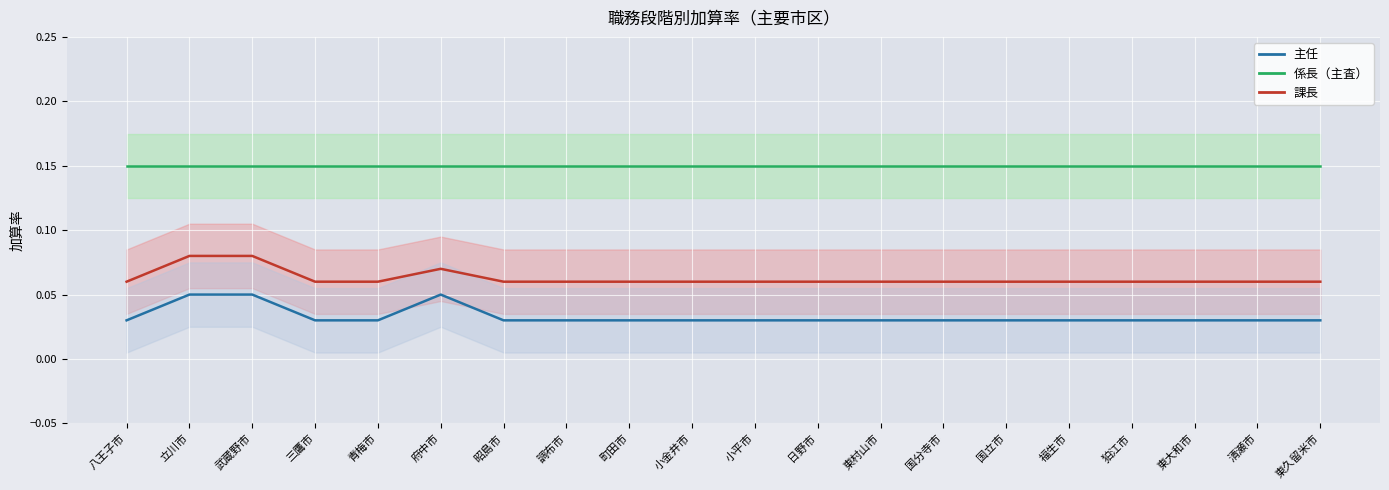

True or false: 係長（主査） and 主任 intersect in this chart.

False